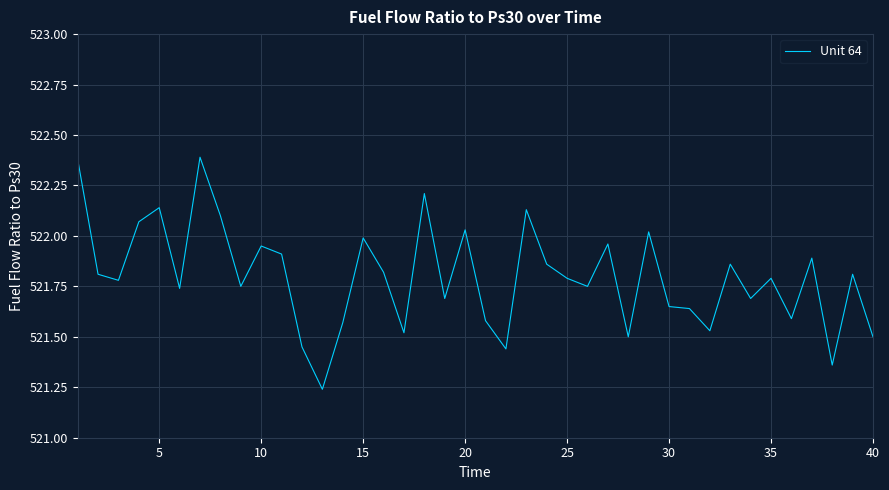

What is the maximum value shown in the chart?

522.4